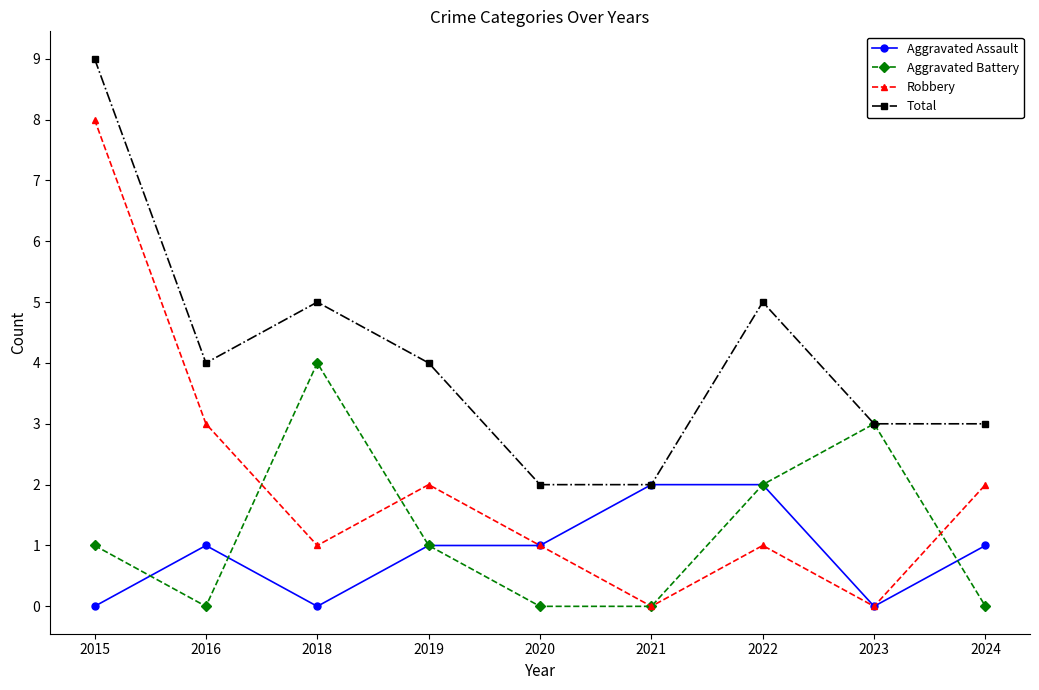

Which category has the highest value in the Aggravated Battery series?

2018